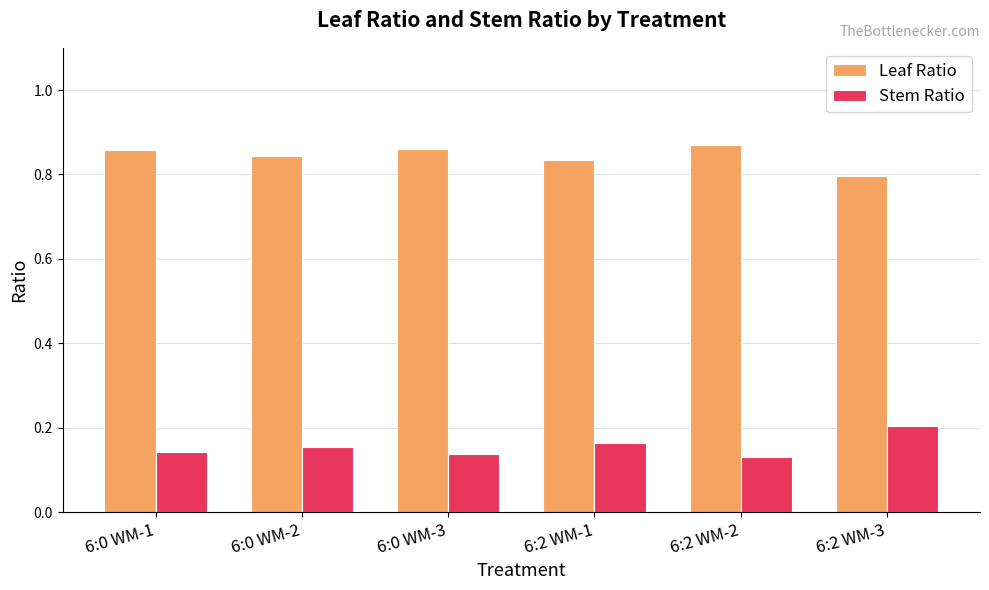

Is it true that Stem Ratio equals 0.2 at 6:2 WM-2?

False